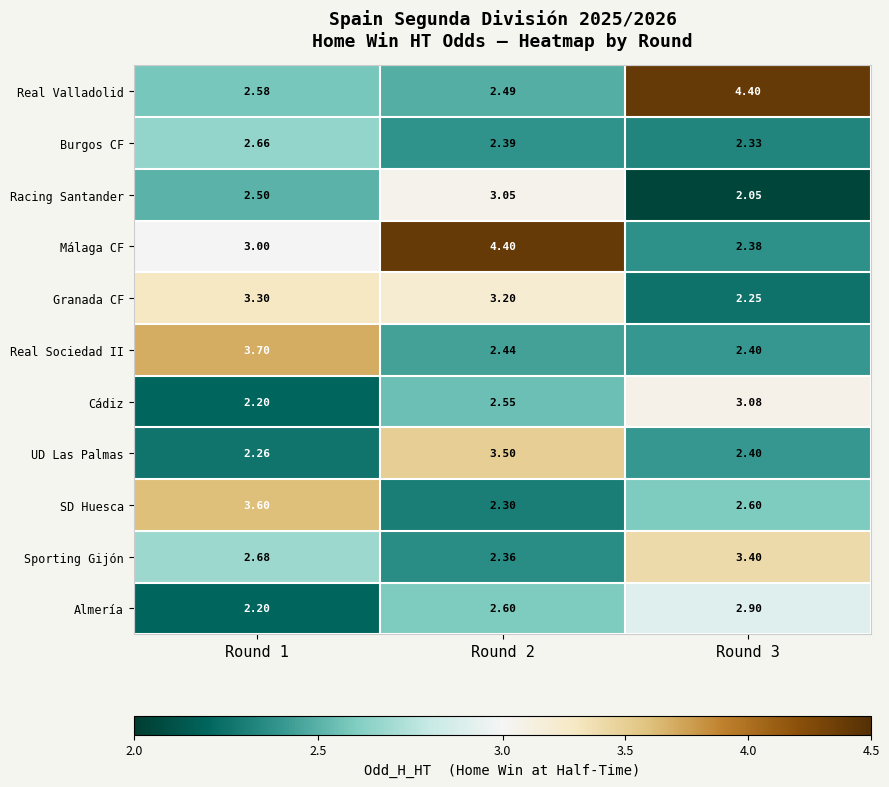

How many categories are shown in the chart?

3